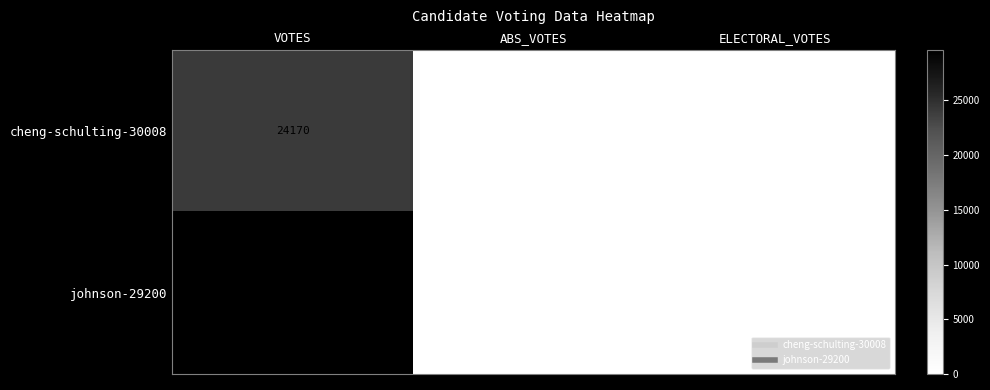

At which category is the sum across all series the highest?

VOTES